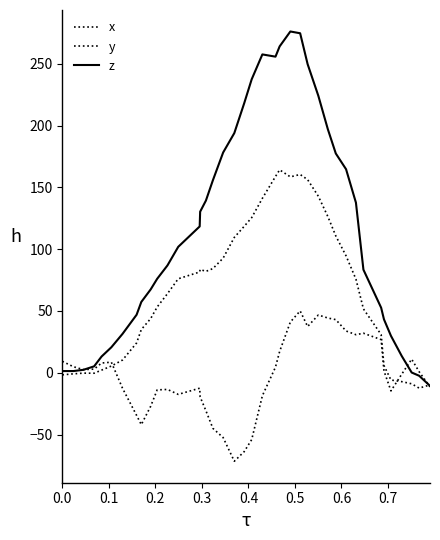

How many lines are shown in the chart?

3